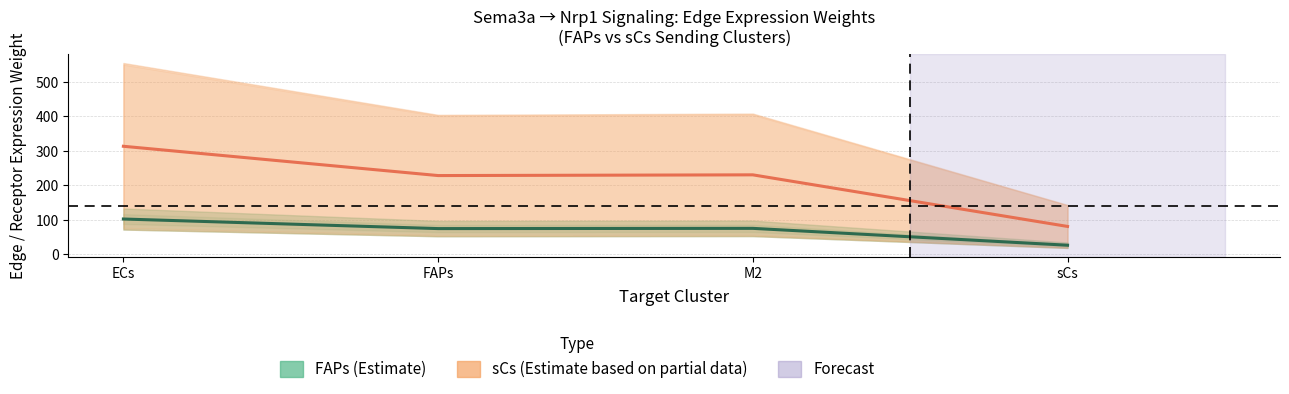

Which category has the lowest value in the sCs center series?

sCs